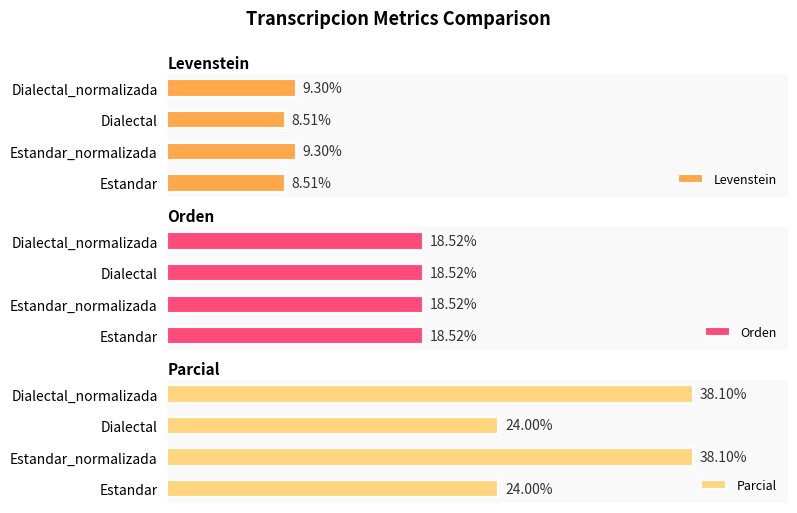

The Levenstein series shows 13.3 at Dialectal_normalizada. True or false?

False